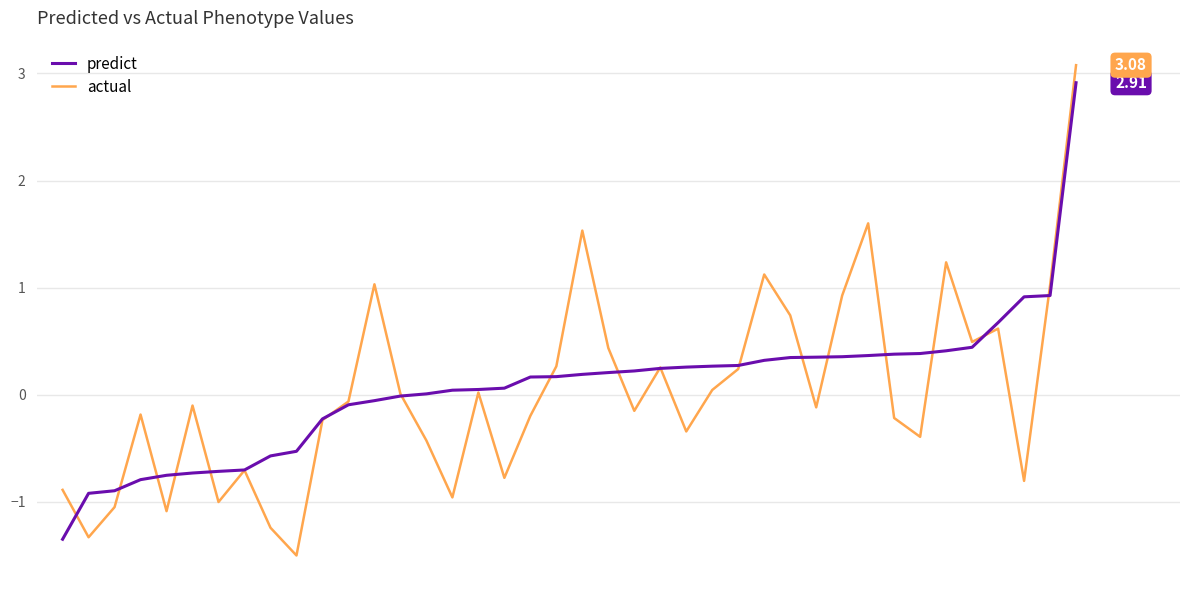

Which series has the widest spread of values?

actual